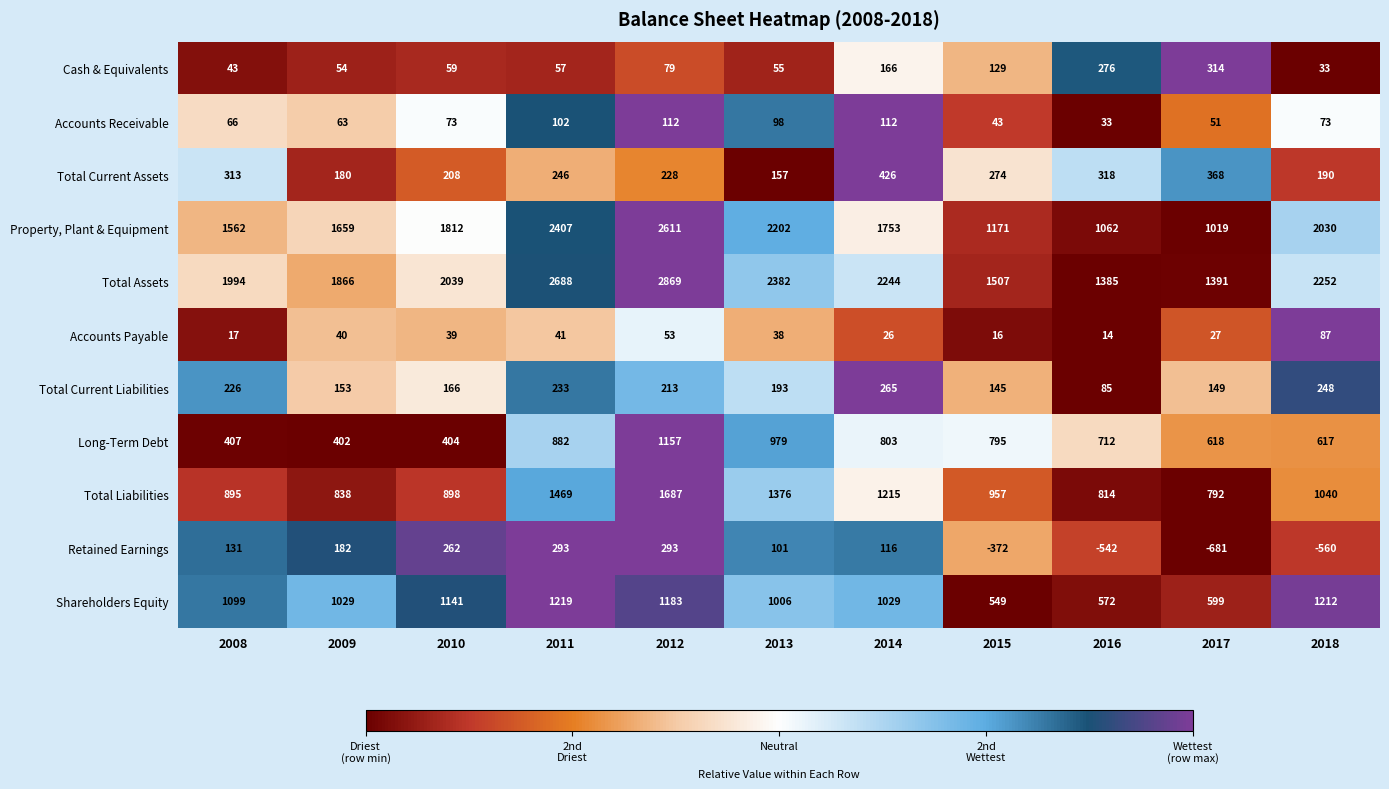

At 2014, list the series in order from smallest to largest.

Accounts Payable, Accounts Receivable, Retained Earnings, Cash & Equivalents, Total Current Liabilities, Total Current Assets, Long-Term Debt, Shareholders Equity, Total Liabilities, Property, Plant & Equipment, Total Assets